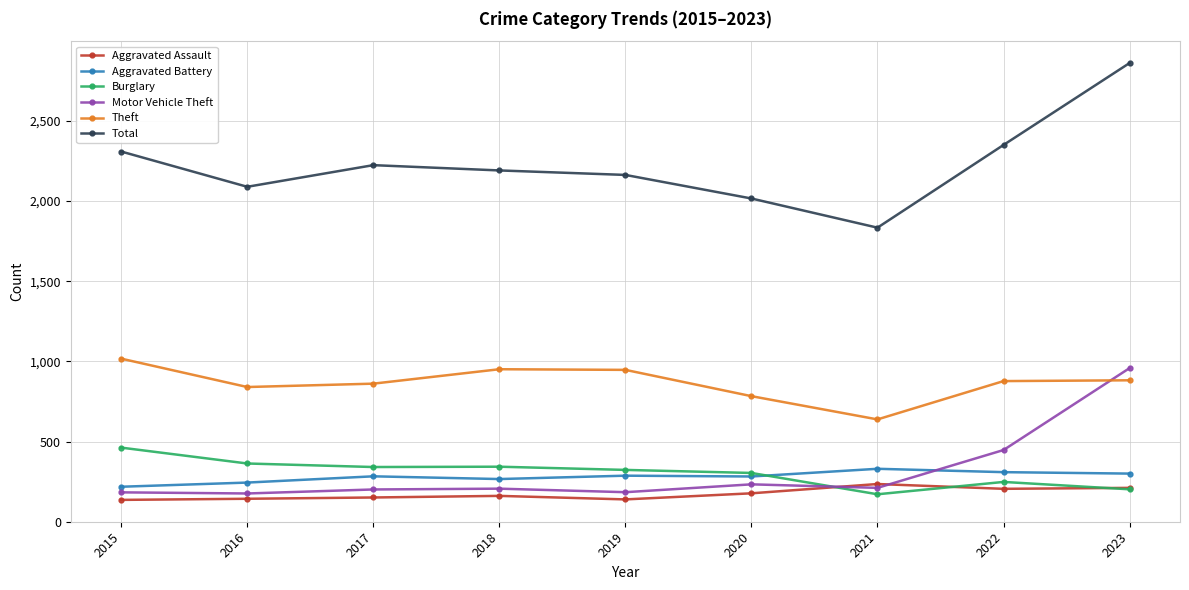

Which series has the largest total across all categories?

Total